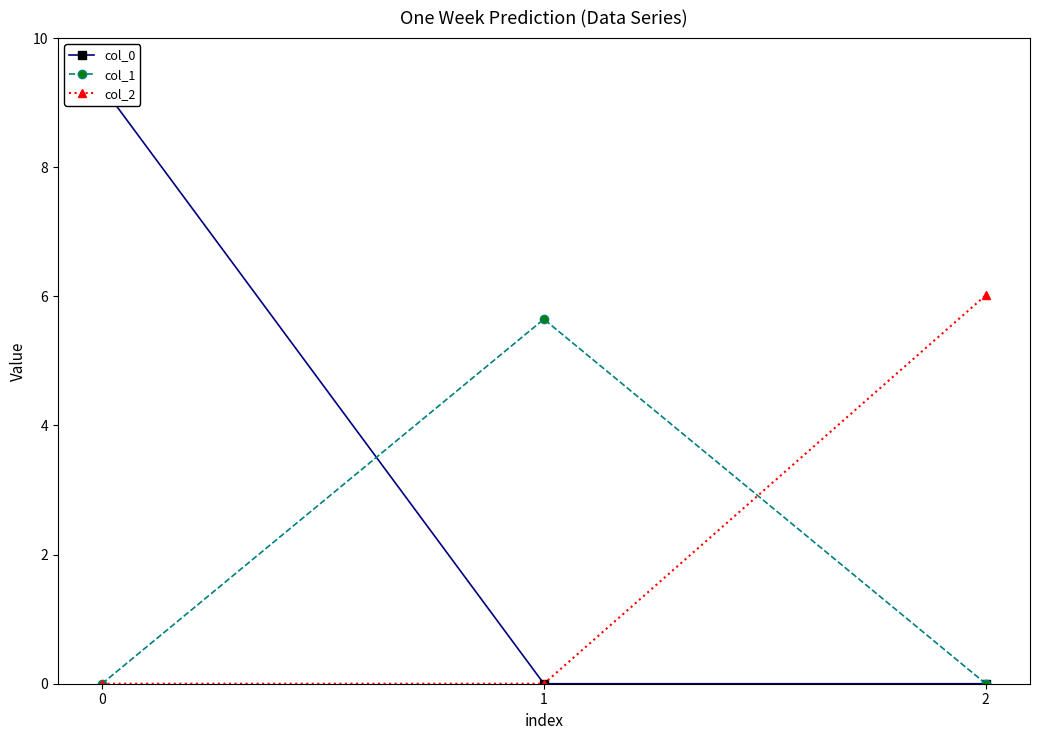

What is the difference between the col_0 values at 0 and 2?

9.3